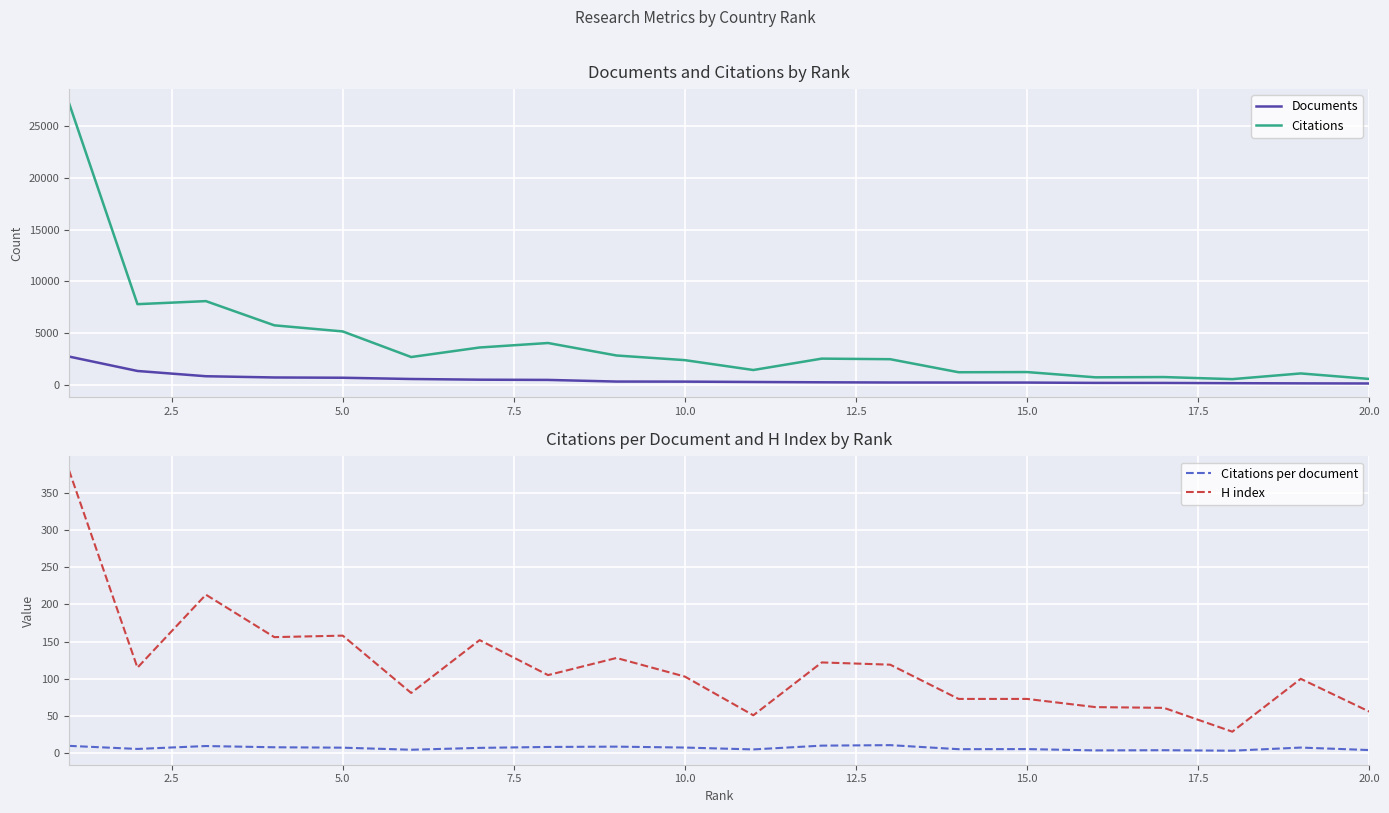

The value of Citations at 5.0 is 5163. True or false?

True